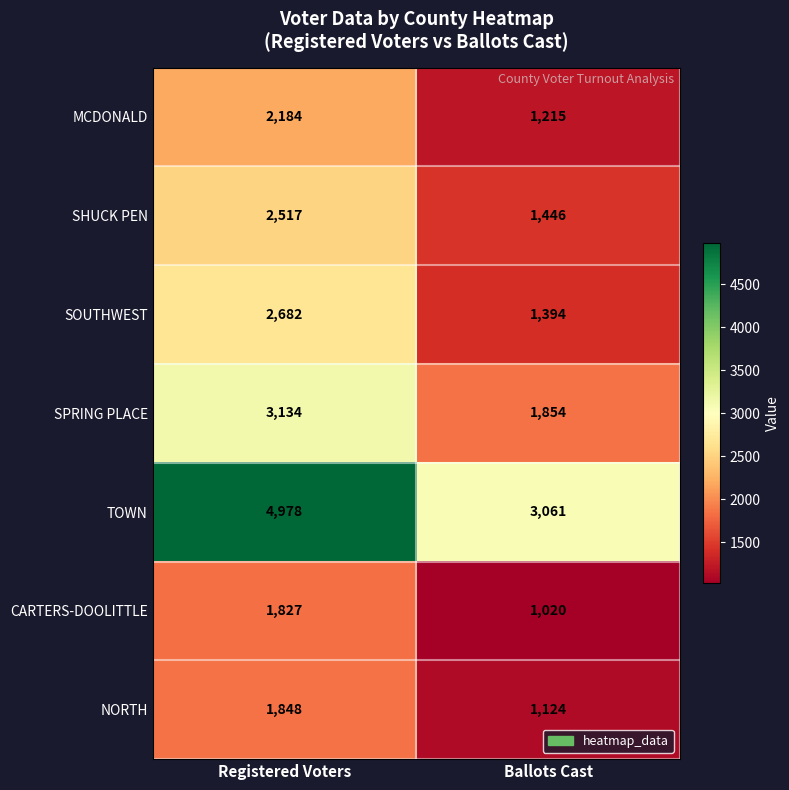

Between Registered Voters and Ballots Cast, which series saw the biggest shift?

TOWN